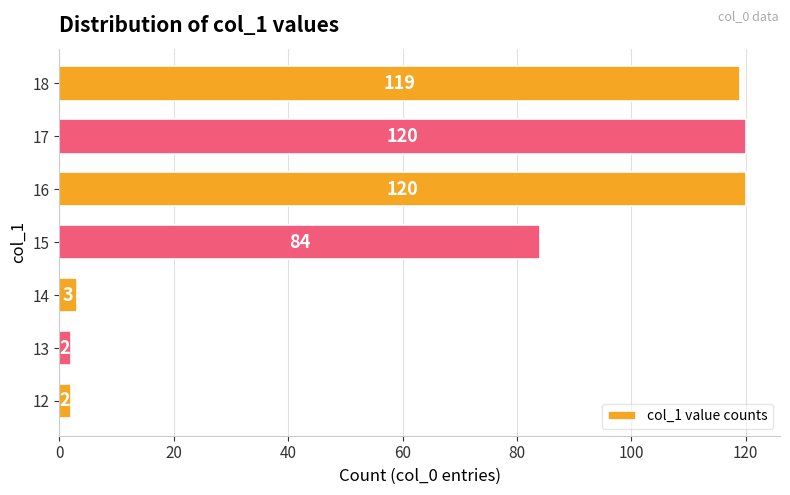

Between 16 and 18, which is larger?

16